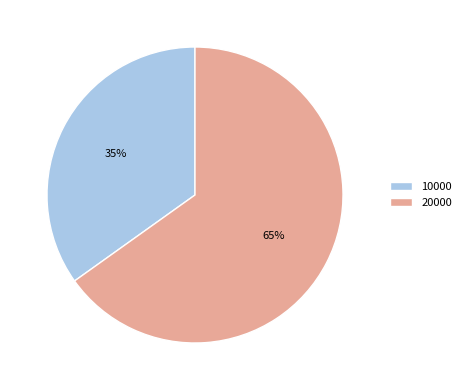

Which slice is the smallest?

10000